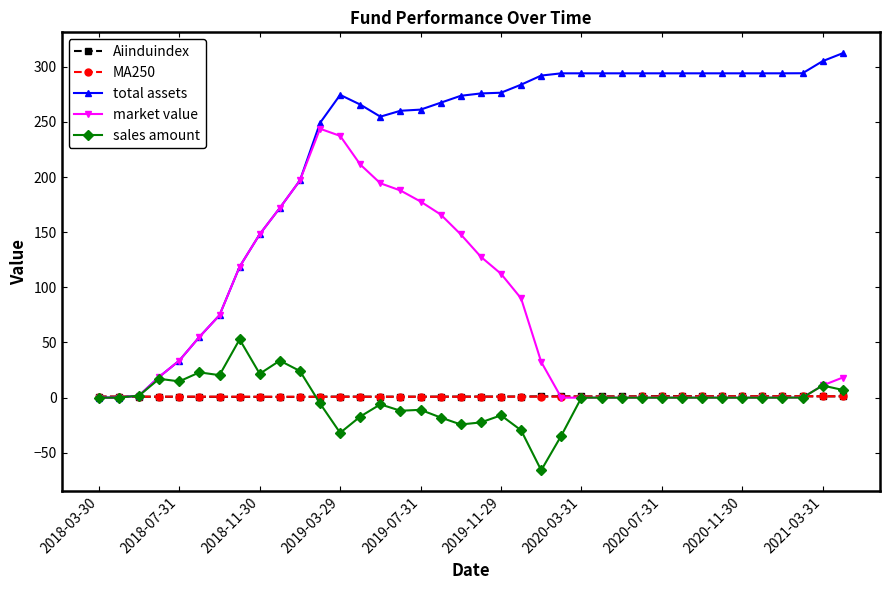

What is the lowest value of the sales amount series?

-65.8